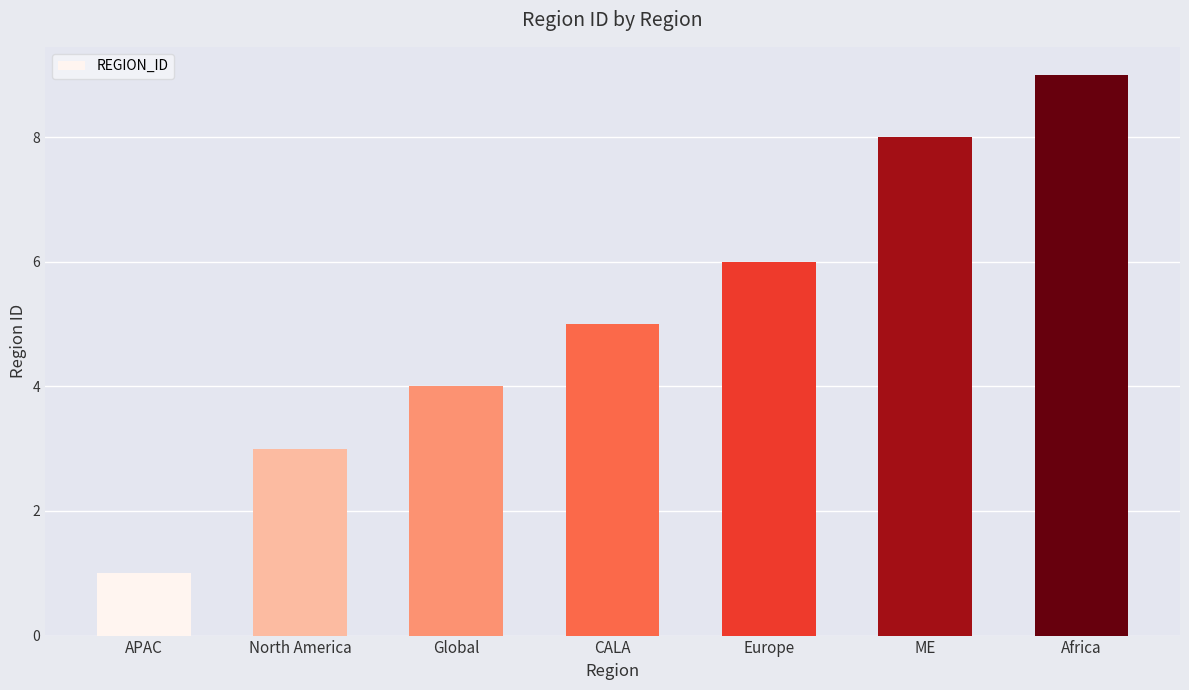

What is the sum of all values?

36